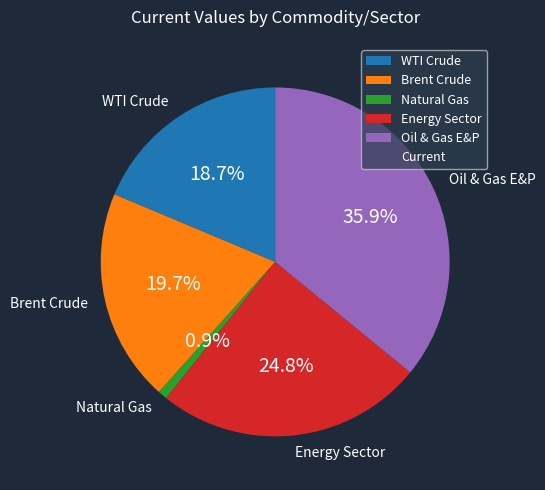

To the nearest percent, what is the difference between the Oil & Gas E&P and Natural Gas slice percentages?

35%